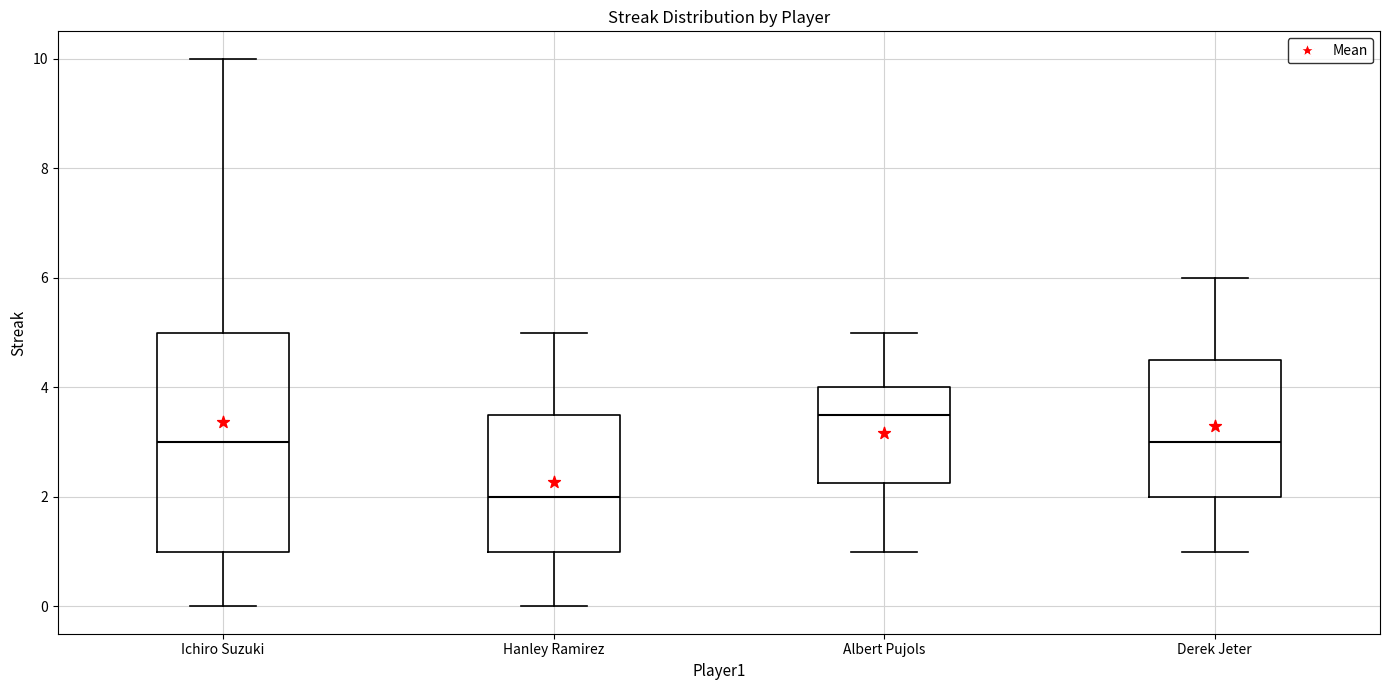

Reading left to right, read every box against the y-axis: the position of its median line, the range the box covers, and the ends of its whiskers. The values are not printed on the chart, so give them approximately, as read against the axis.

Ichiro Suzuki: median 3.0, box 1.0 to 5.0, whiskers 0.0 to 10.0
Hanley Ramirez: median 2.0, box 1.0 to 3.6, whiskers 0.0 to 5.0
Albert Pujols: median 3.6, box 2.2 to 4.0, whiskers 1.0 to 5.0
Derek Jeter: median 3.0, box 2.0 to 4.6, whiskers 1.0 to 6.0